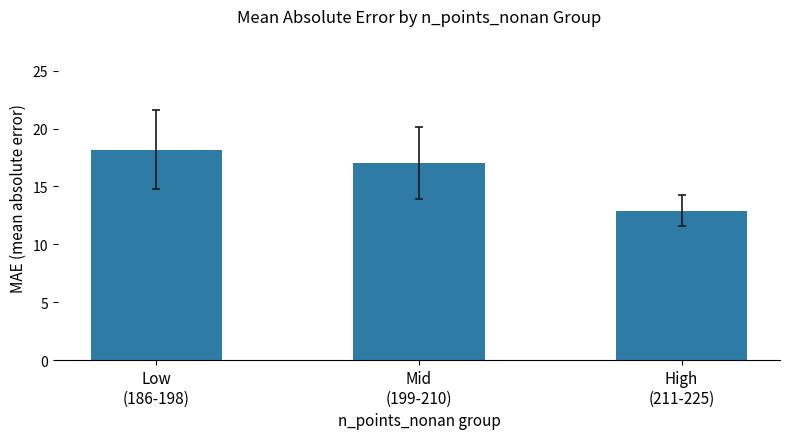

What is the sum of the values at Low
(186-198) and Mid
(199-210)?

35.2